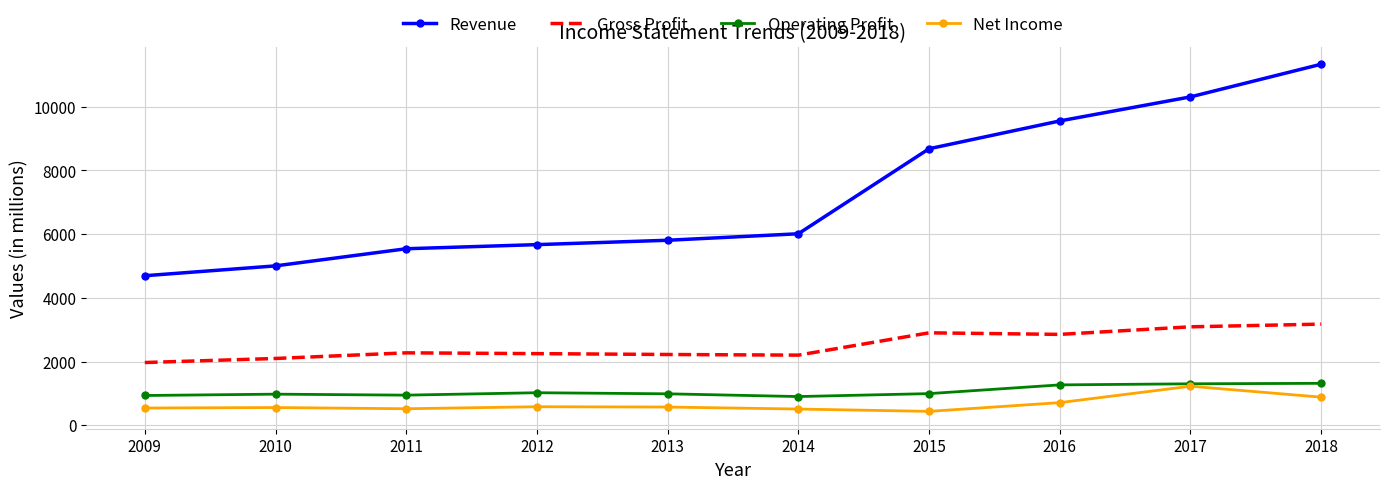

Which series has the widest spread of values?

Revenue